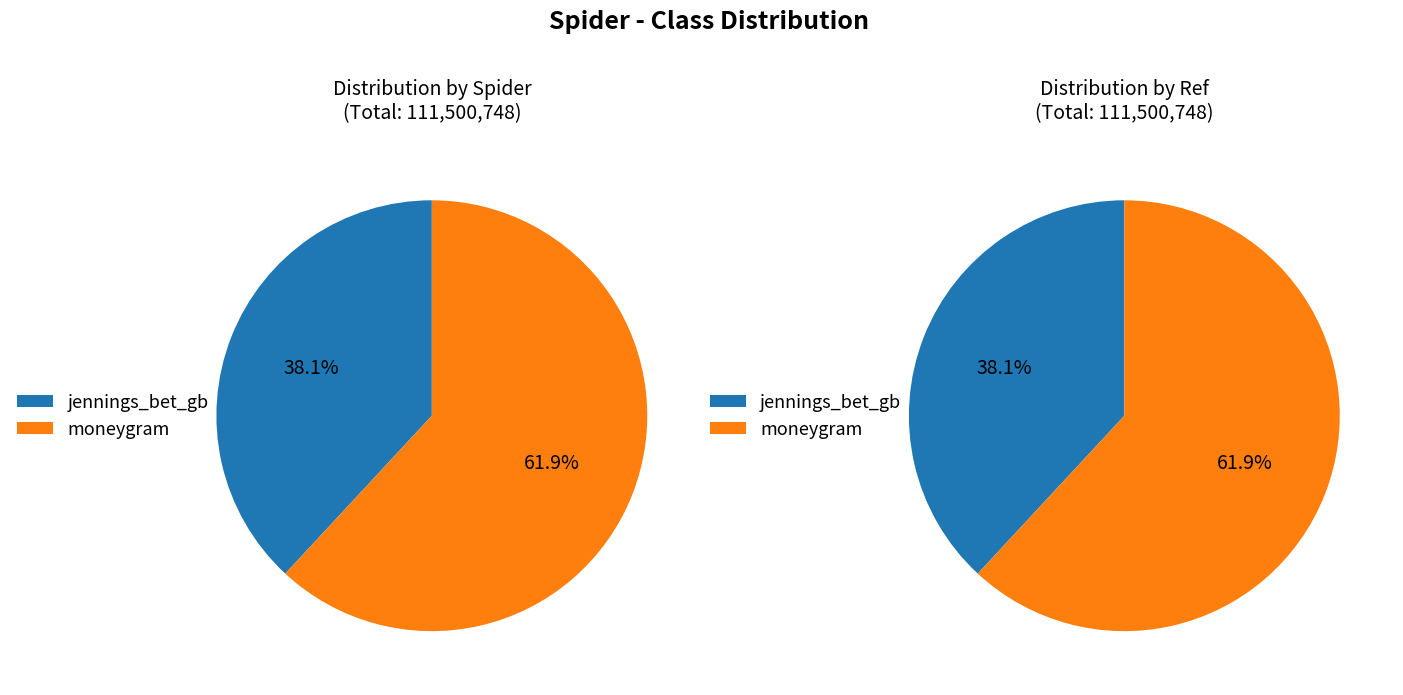

What is the majority slice?

moneygram